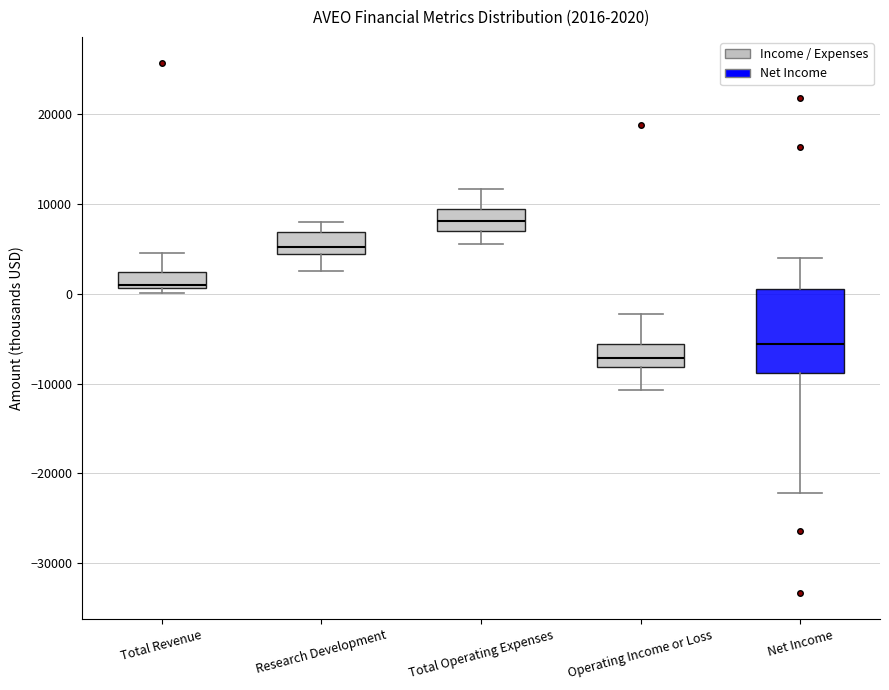

Which box is the tallest, from its lower edge to its upper edge?

Net Income